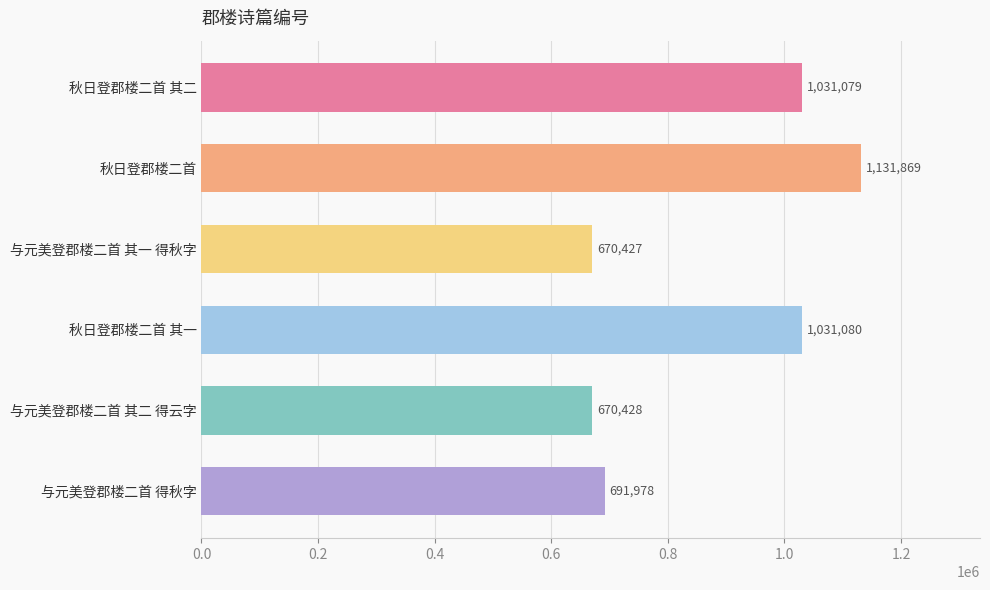

How many categories are shown in the chart?

6